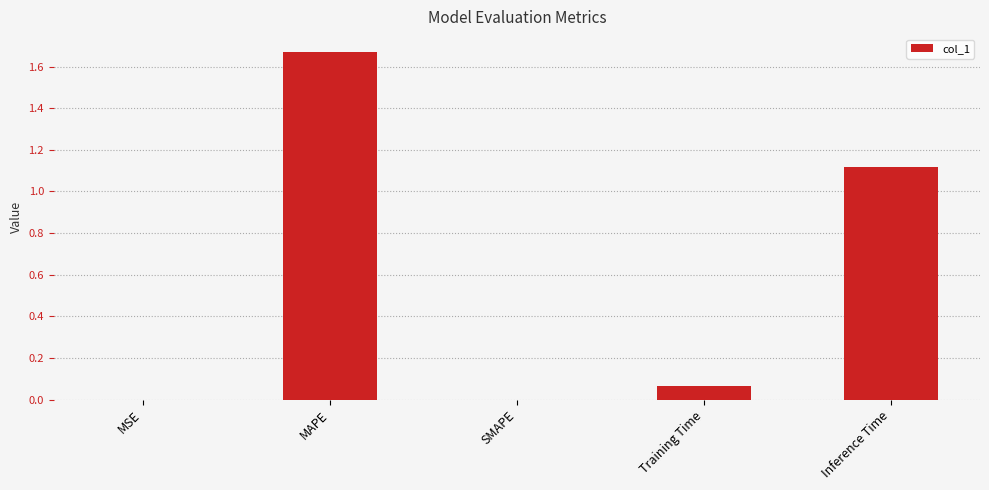

Which has a higher value, MSE or MAPE?

MAPE